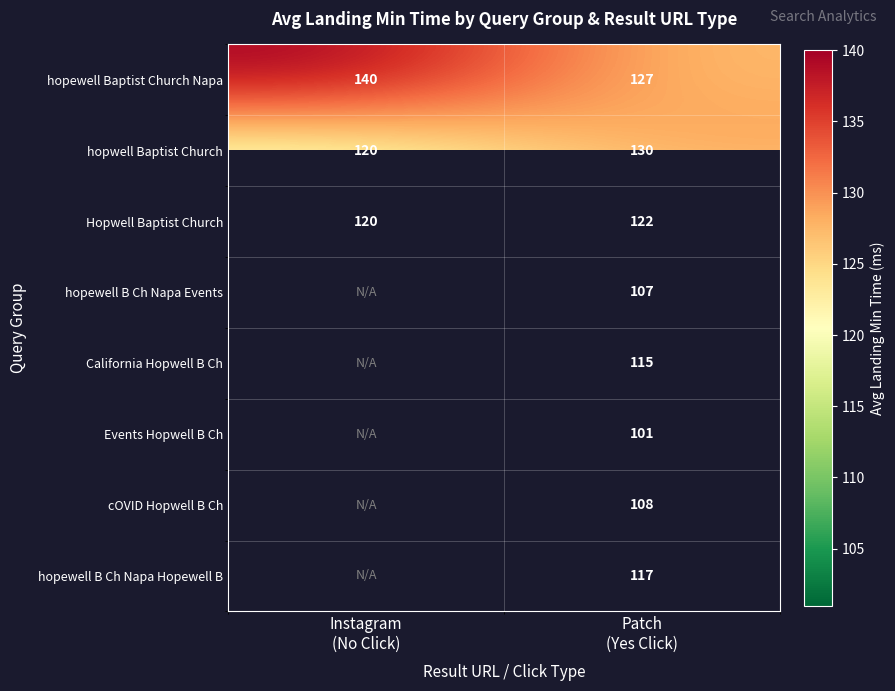

At how many categories does at least one series exceed 113?

2